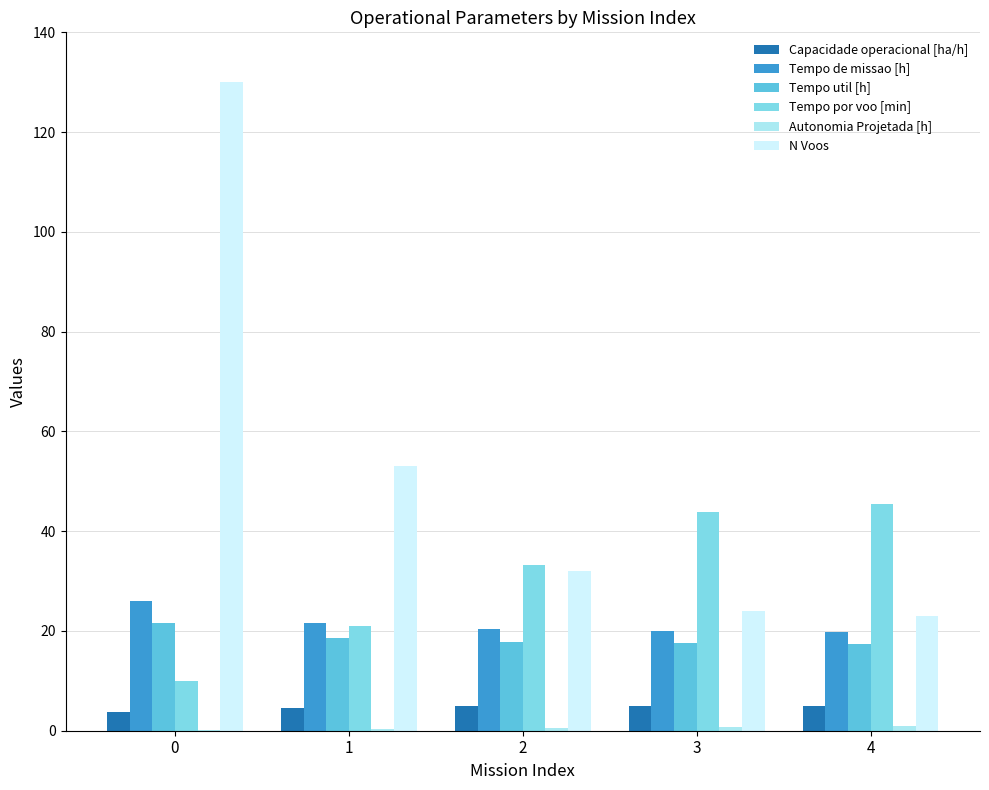

The Tempo de missao [h] series shows 42.6 at 0. True or false?

False